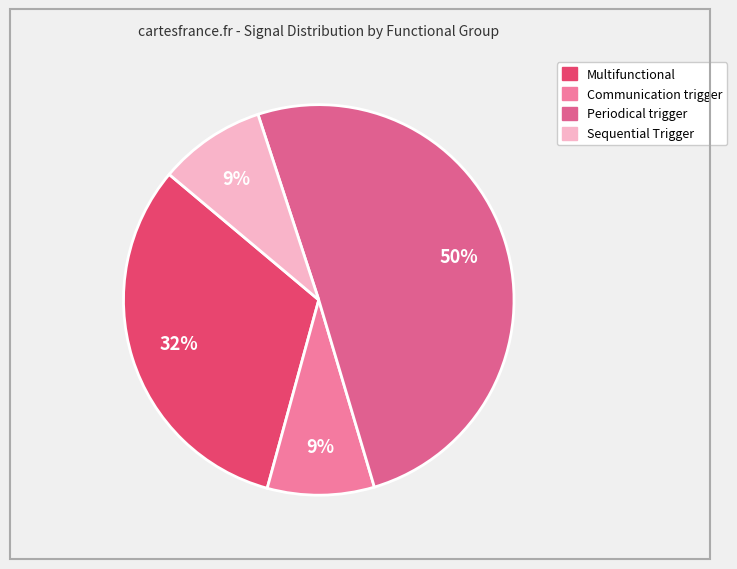

How many slices are in this pie chart?

4